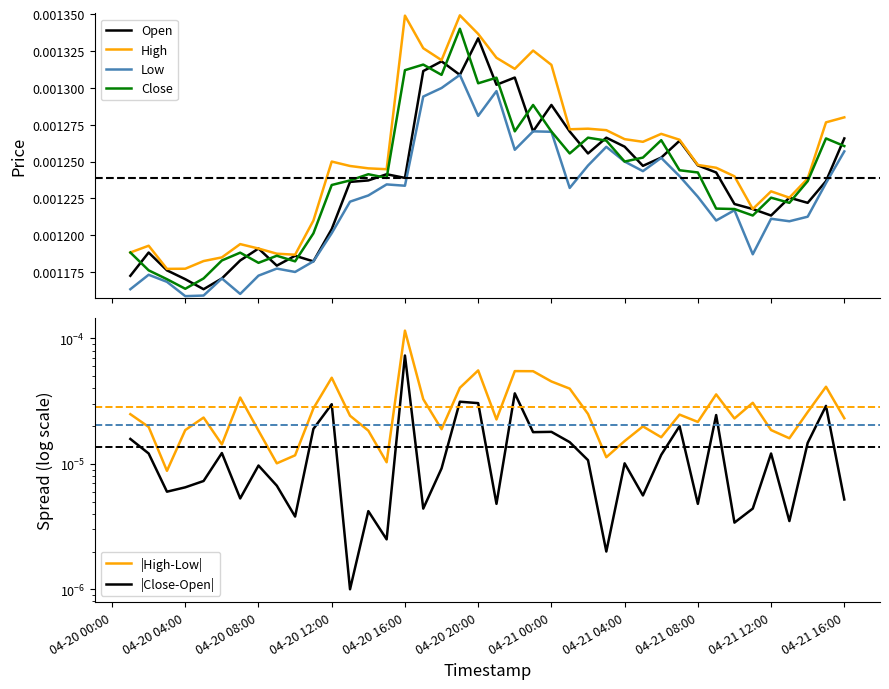

How many interior local peaks does the High series have?

9